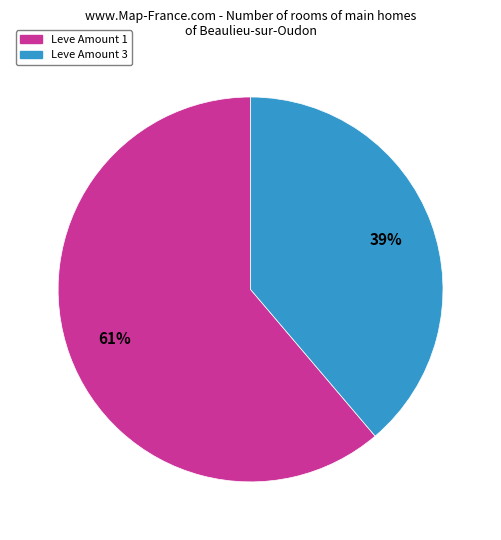

Is there any slice that represents more than half of the pie?

Yes